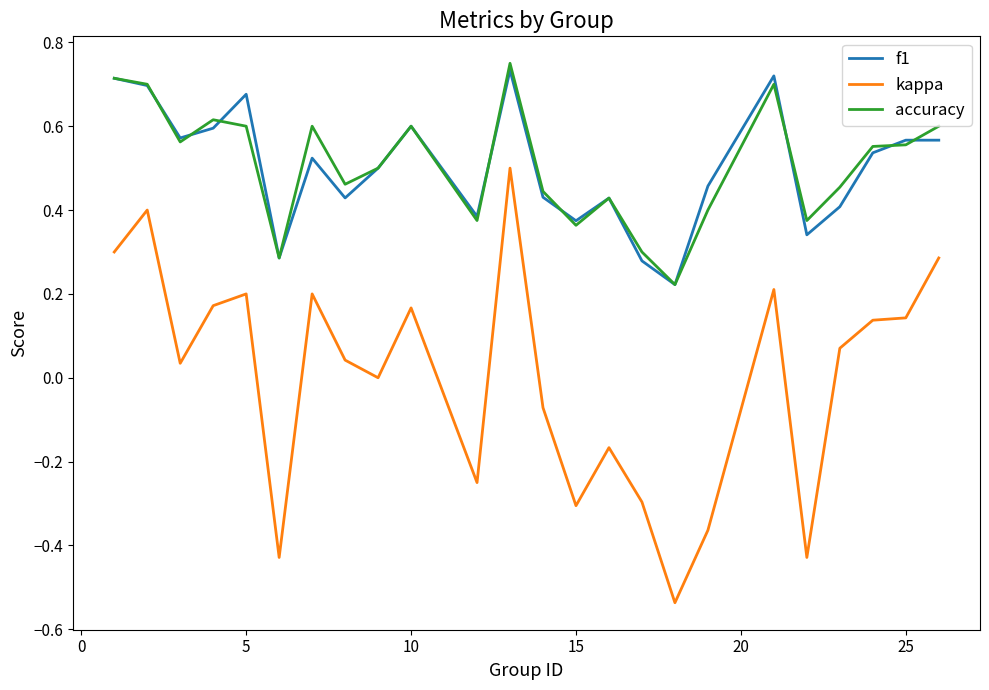

Which series has the widest spread of values?

kappa